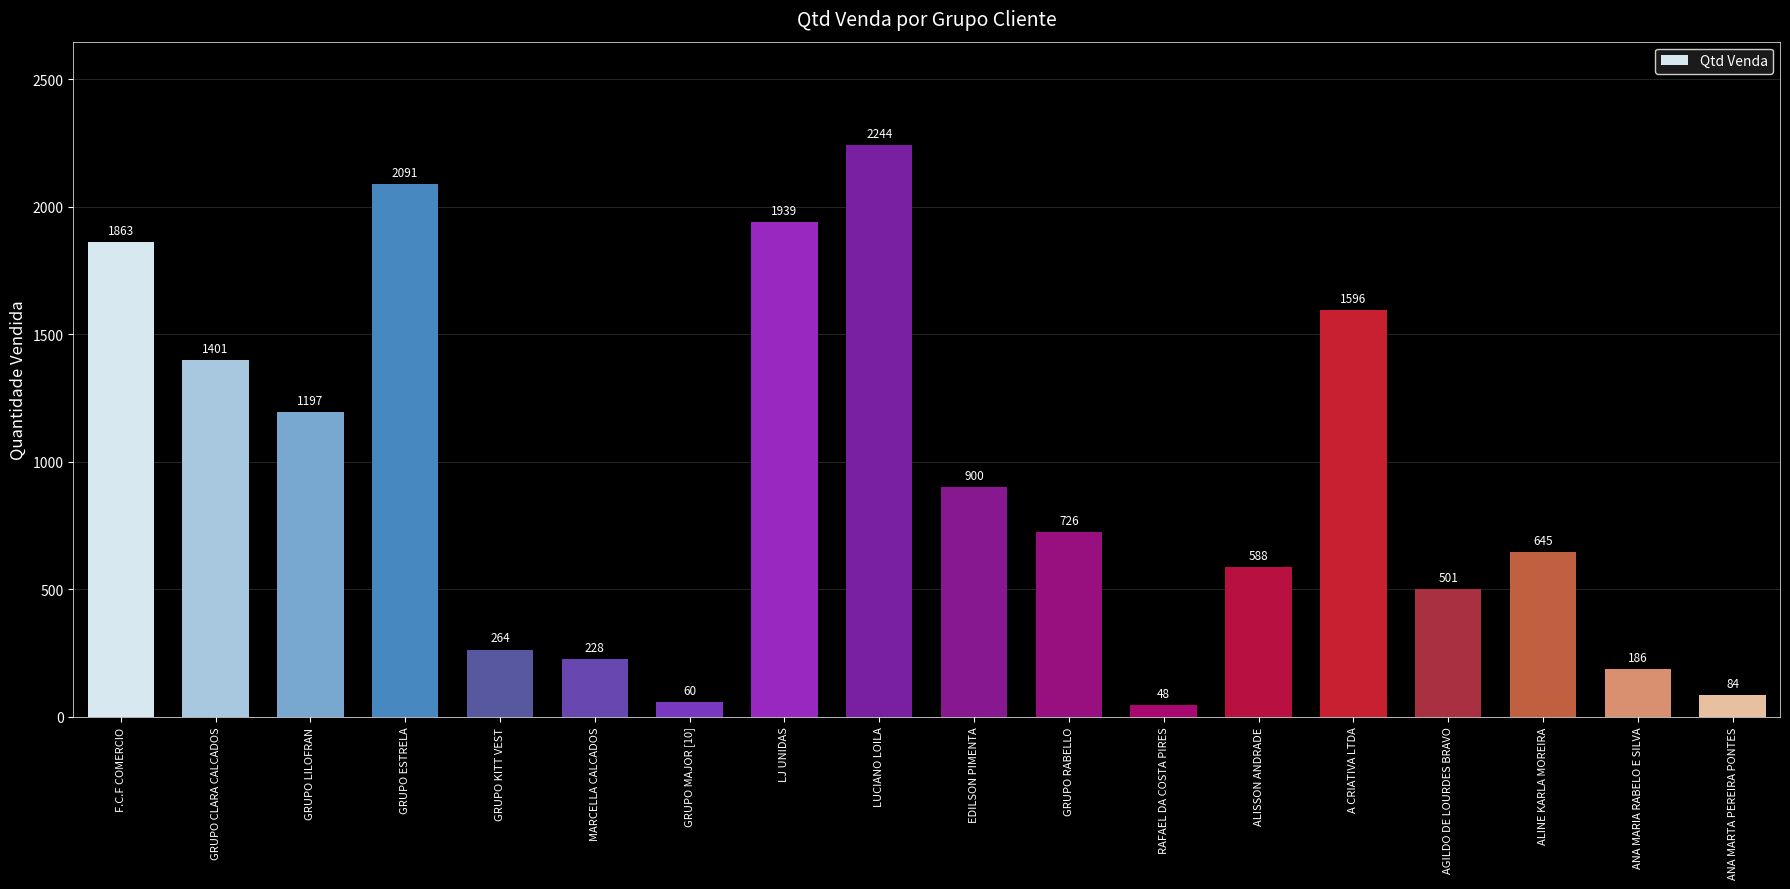

How many values are below 726?

9